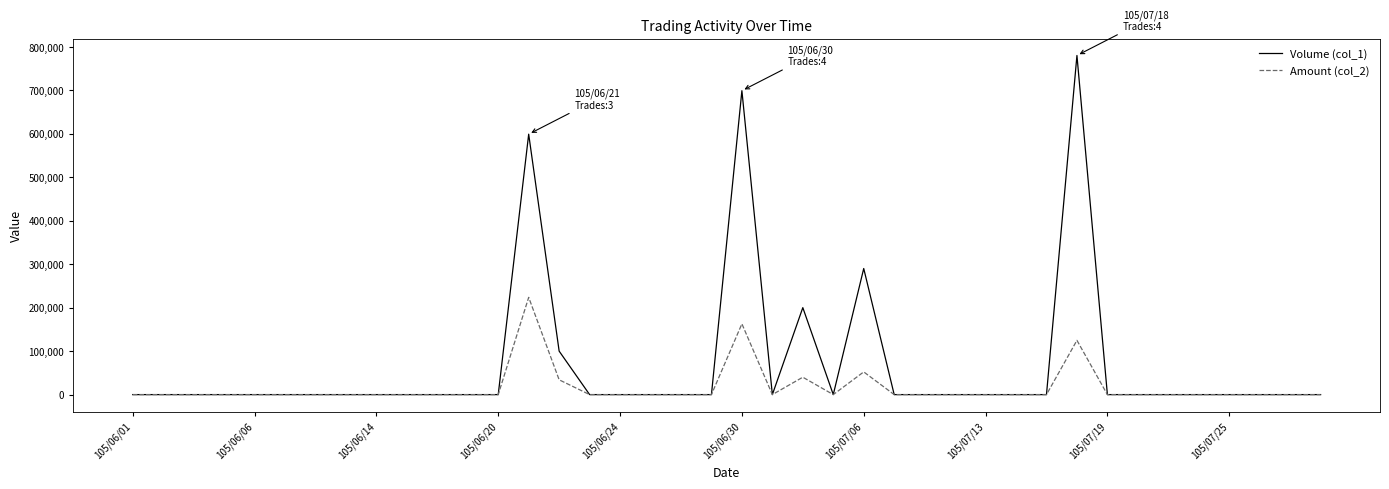

What is the greatest value displayed?

780000